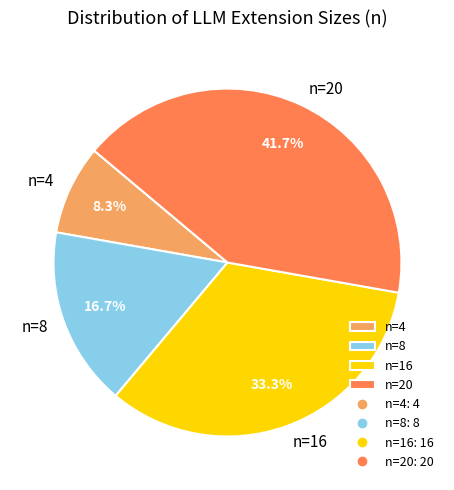

Rank the categories by value from highest to lowest.

n=20, n=16, n=8, n=4